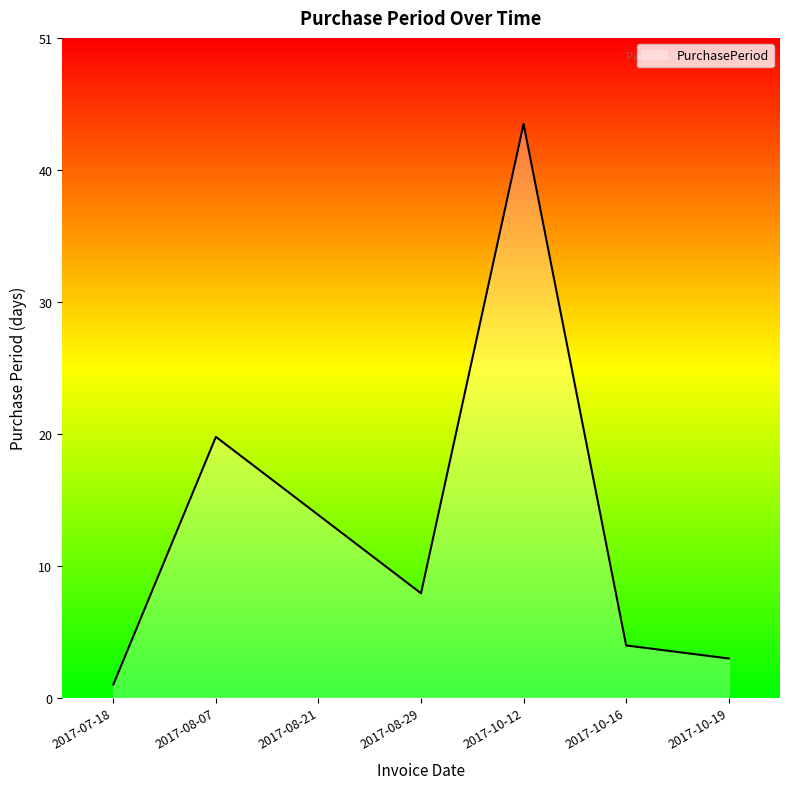

How many interior local peaks (higher than both neighbors) does the data have?

2